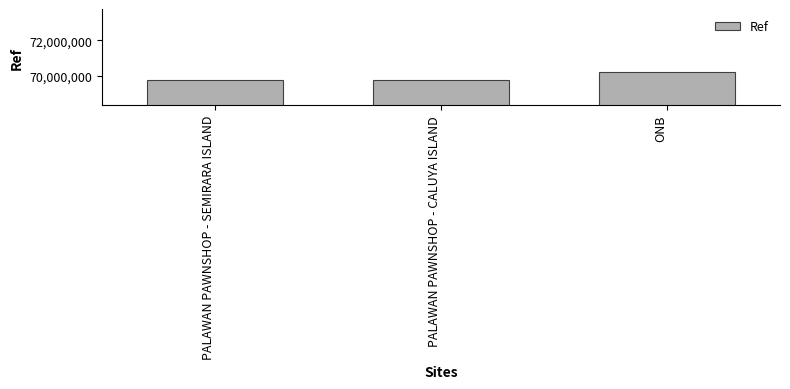

What is the greatest value displayed?

70246522